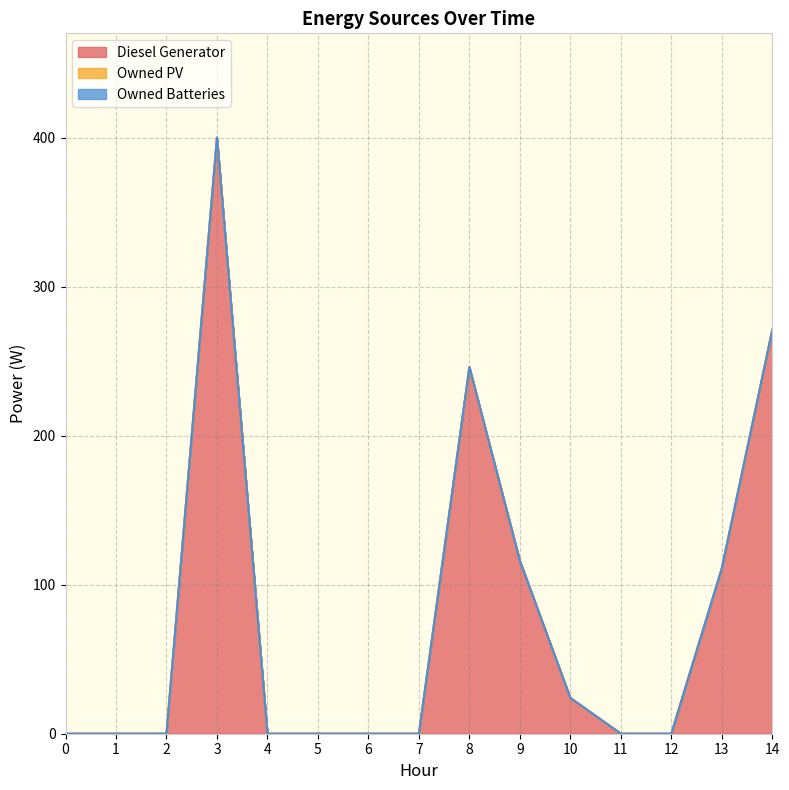

Where is Diesel Generator nearest to the value 200?

8